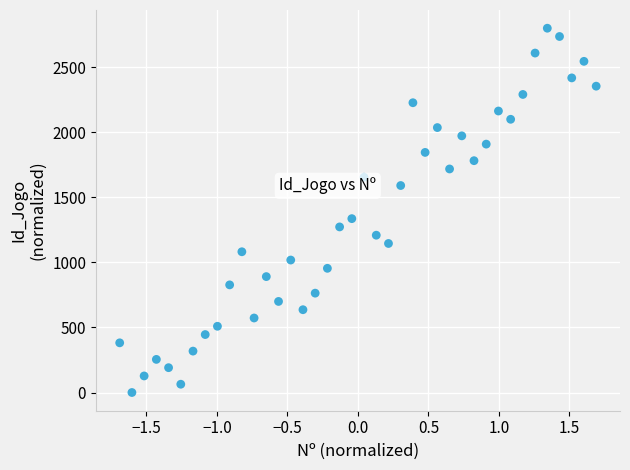

What is the range of Y values (max minus min)?

2800.0